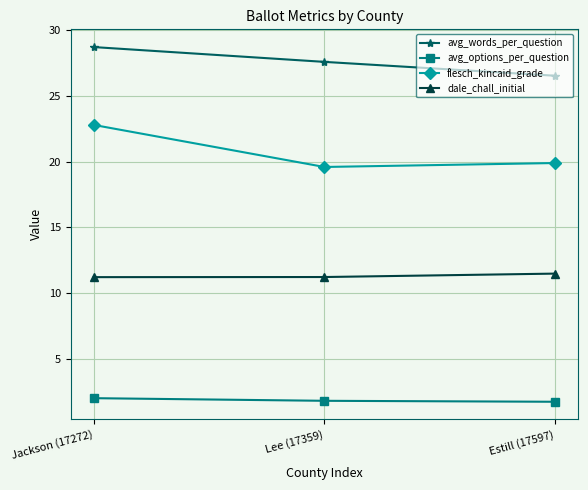

What value does the avg_words_per_question series have at Estill (17597)?

26.5